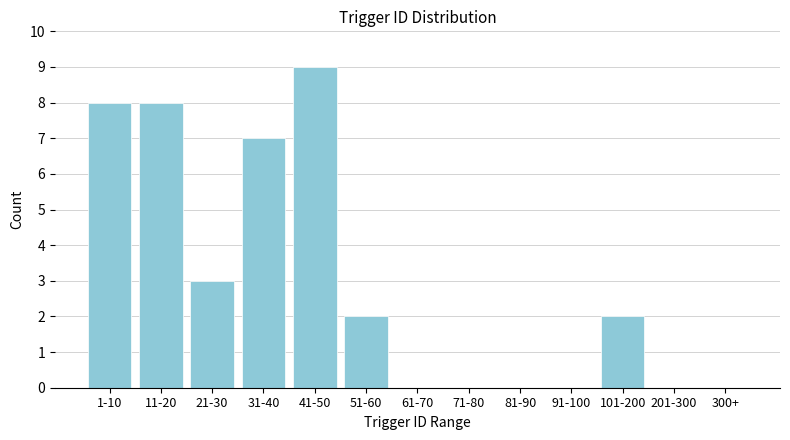

Reading left to right, what are all the values shown in this chart?

1-10=8	11-20=8	21-30=3	31-40=7	41-50=9	51-60=2	61-70=0	71-80=0	81-90=0	91-100=0	101-200=2	201-300=0	300+=0